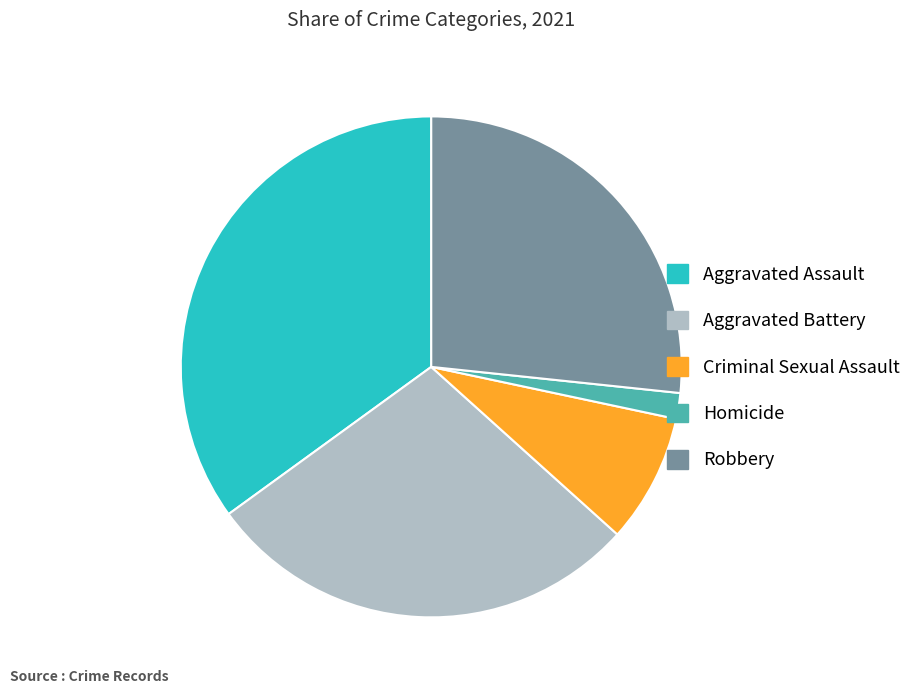

Is it true that Aggravated Battery is 28% of the pie?

True